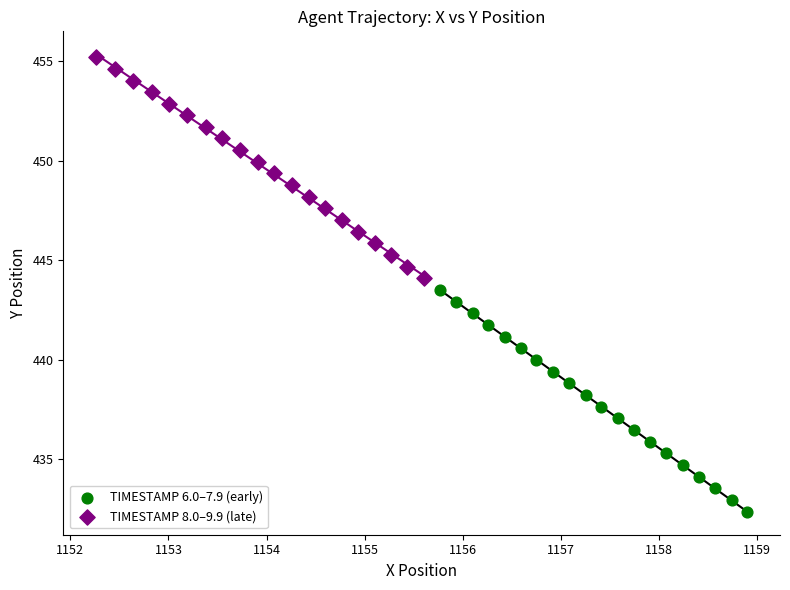

What are all the series names shown in the legend?

TIMESTAMP 6.0–7.9 (early), TIMESTAMP 8.0–9.9 (late)